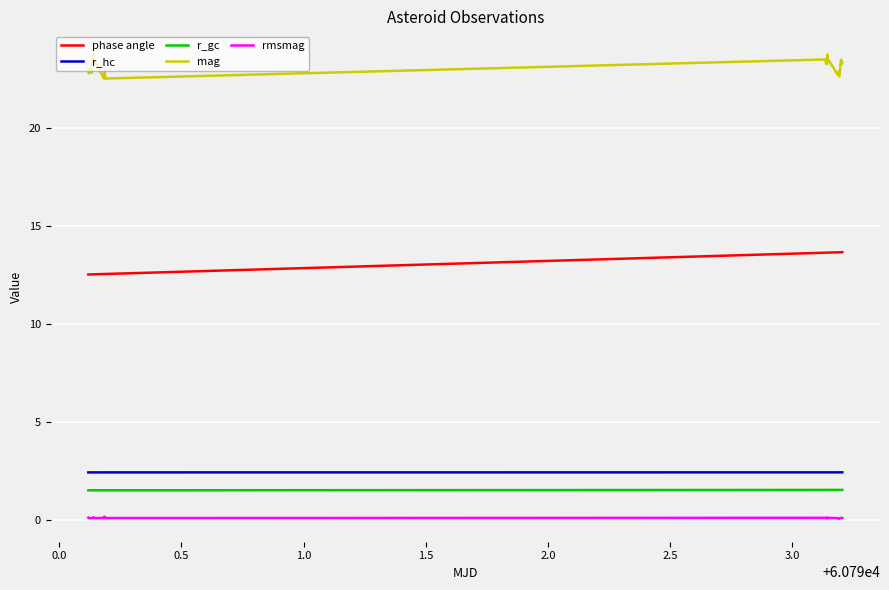

True or false: mag and phase angle cross at least once.

False